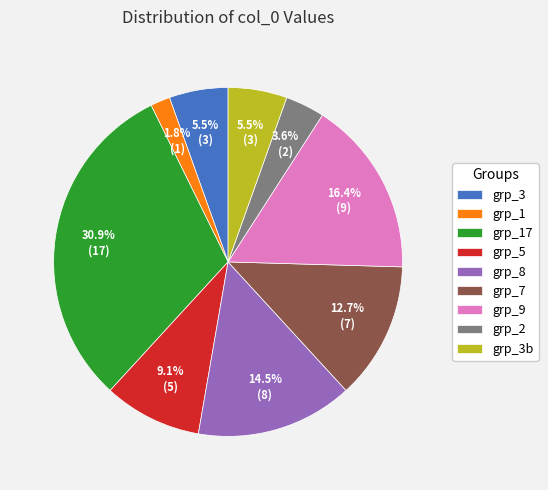

What is the largest slice in the pie chart?

grp_17